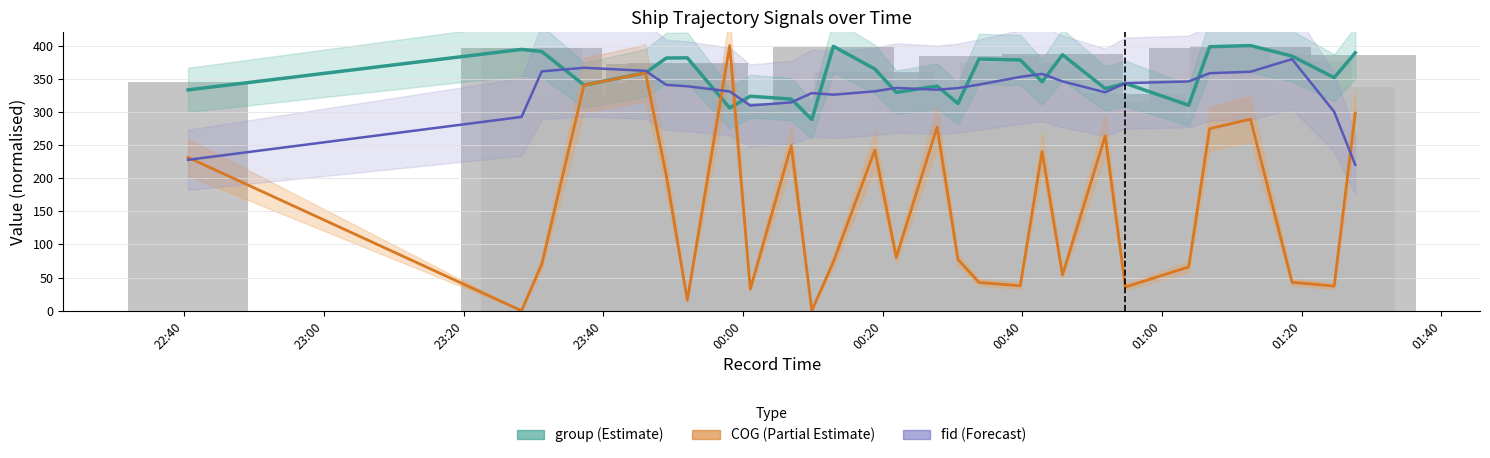

True or false: COG has a value of 476.9 at 27.

False